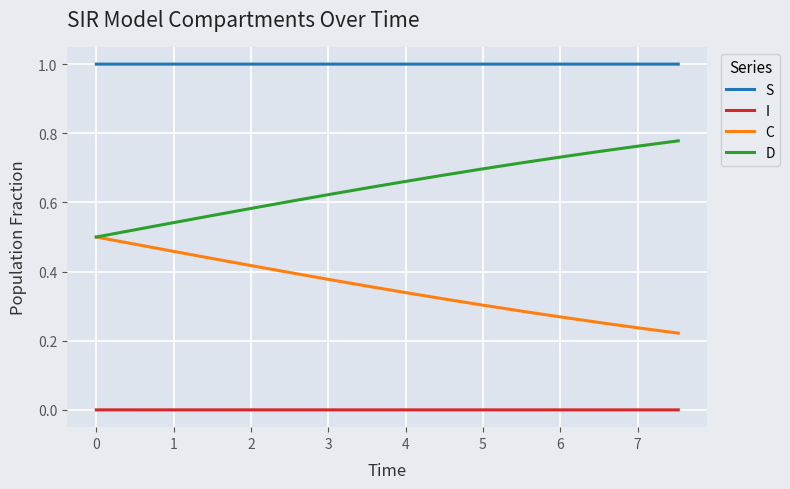

Does the chart display data point markers on the line(s)?

No